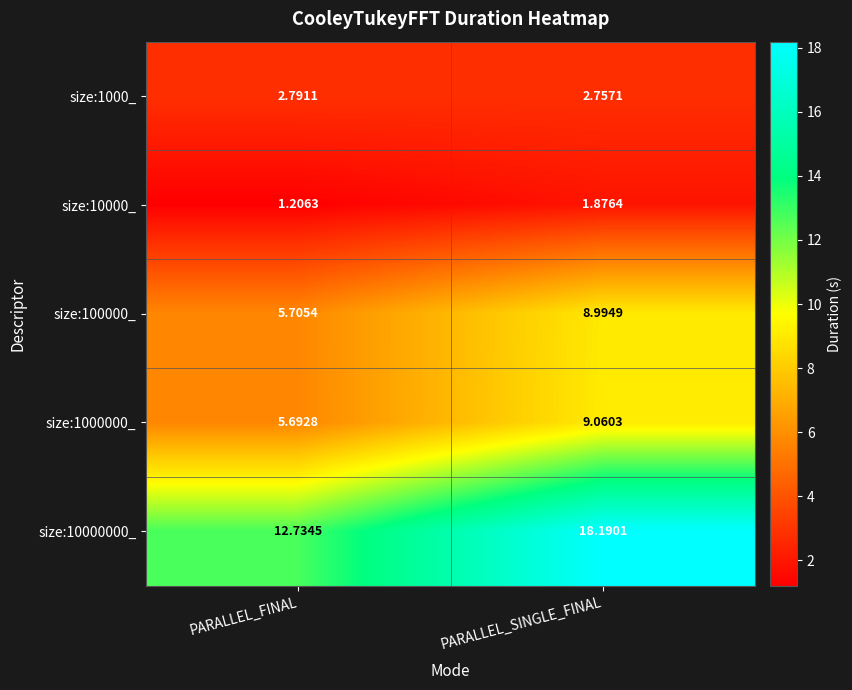

Where is size:100000_ nearest to the value 7?

PARALLEL_FINAL